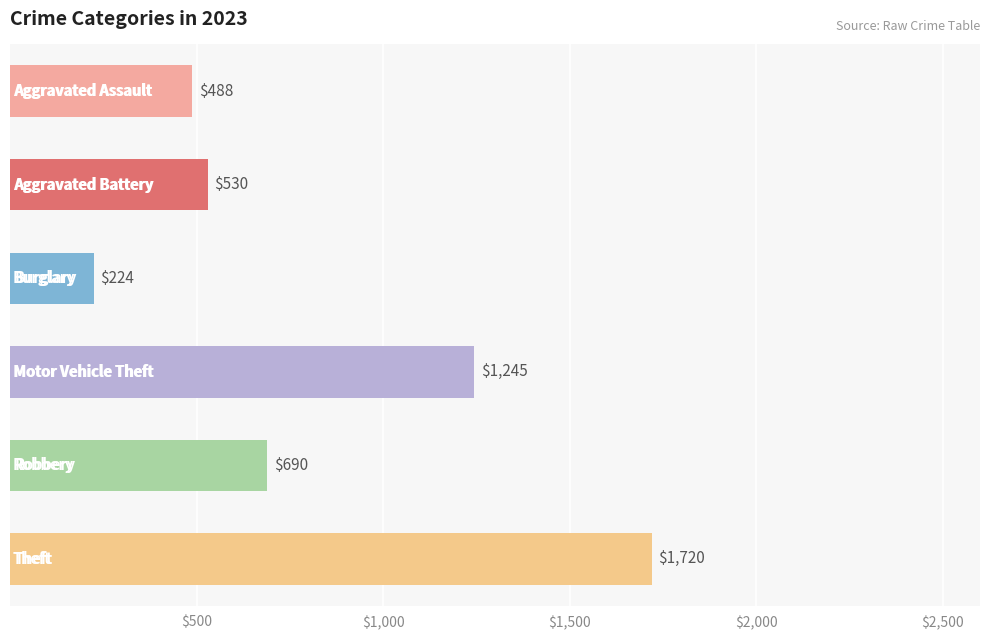

Which series has the largest range (max minus min)?

Theft